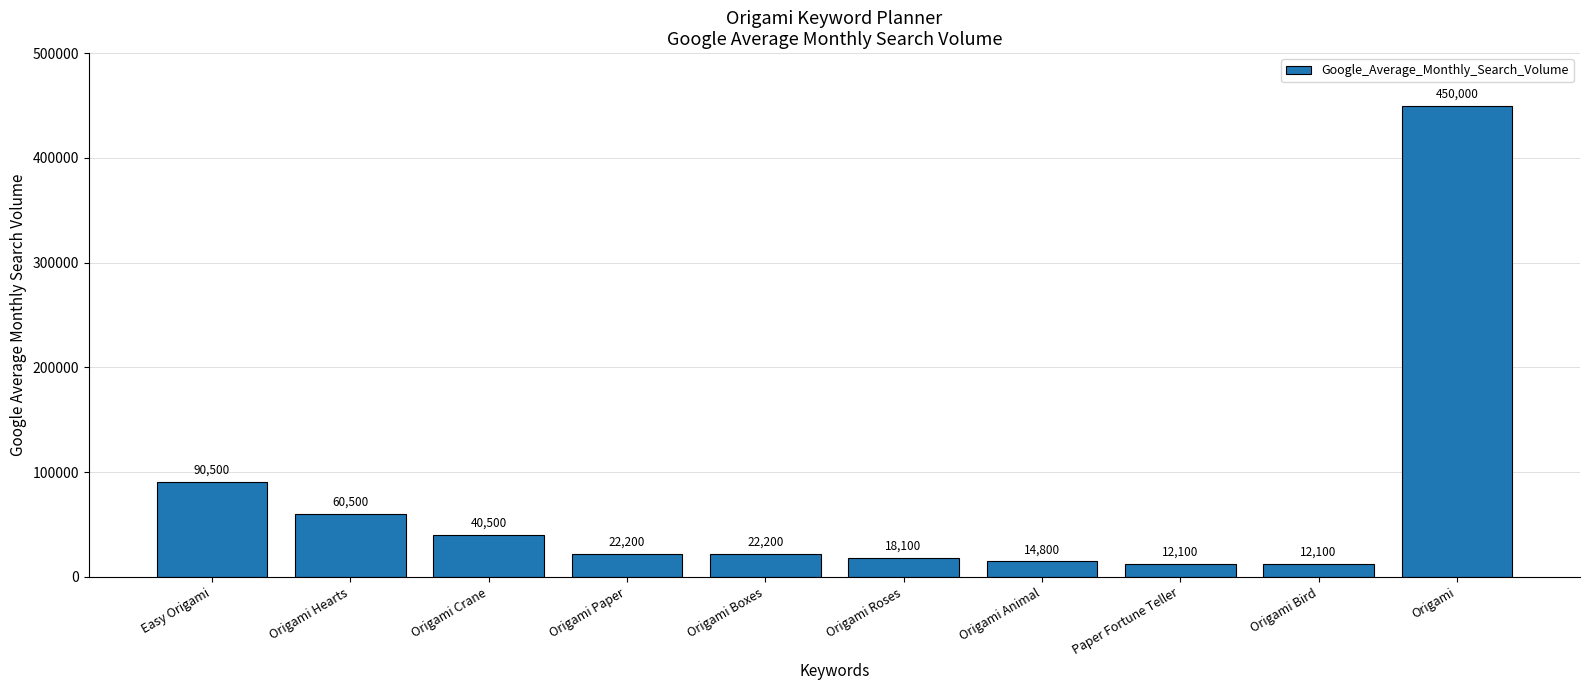

The chart shows a value of 22200 at Origami Boxes. True or false?

True